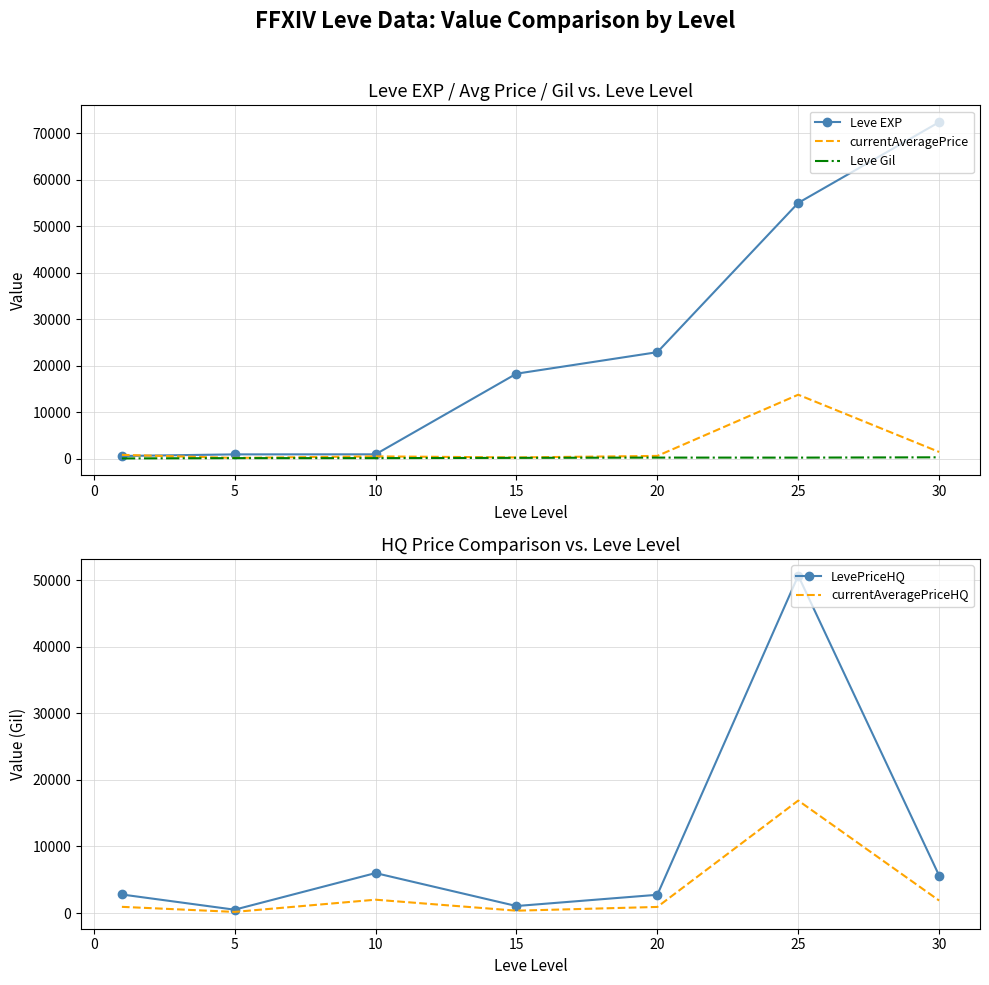

The value of LevePriceHQ at 10 is 9222.3. True or false?

False